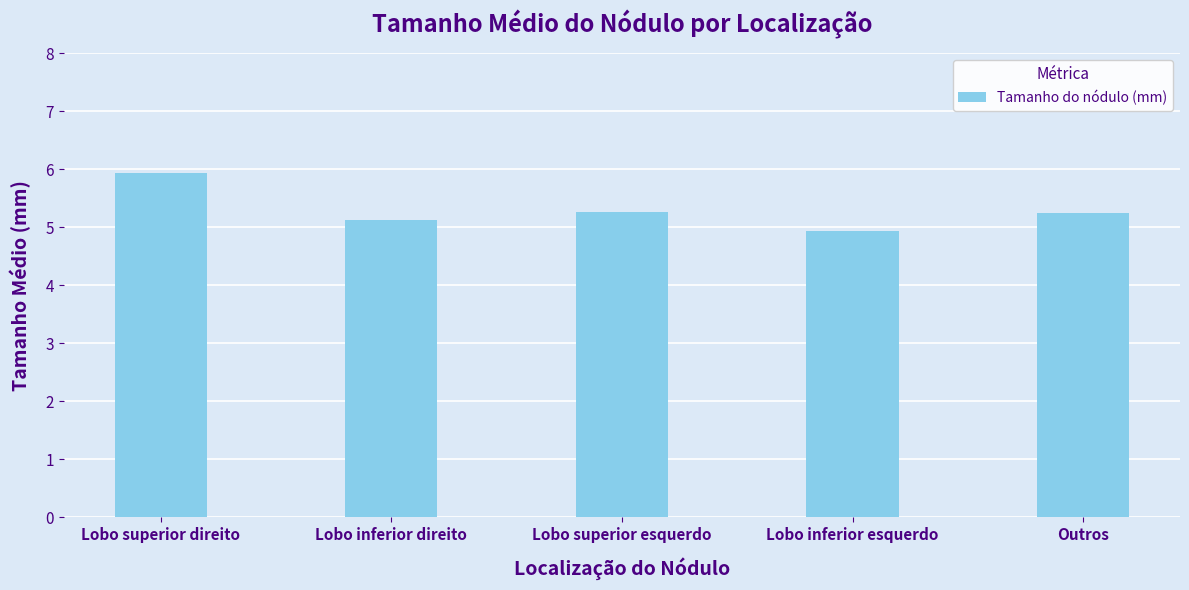

At which label does the data first exceed 5?

Lobo superior direito